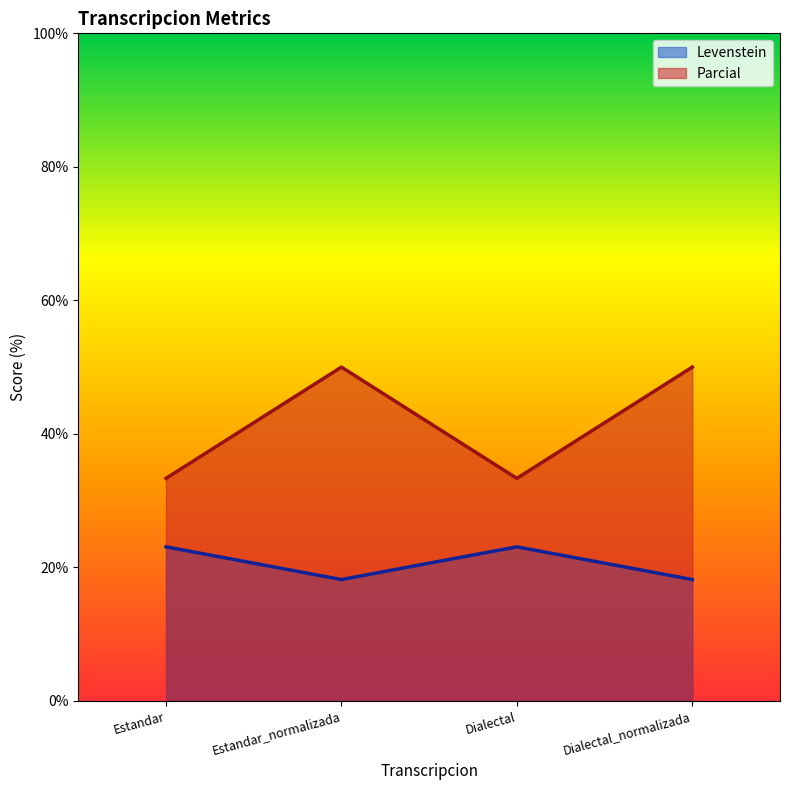

List the labels in order of Parcial value, largest first.

Estandar_normalizada, Dialectal_normalizada, Estandar, Dialectal